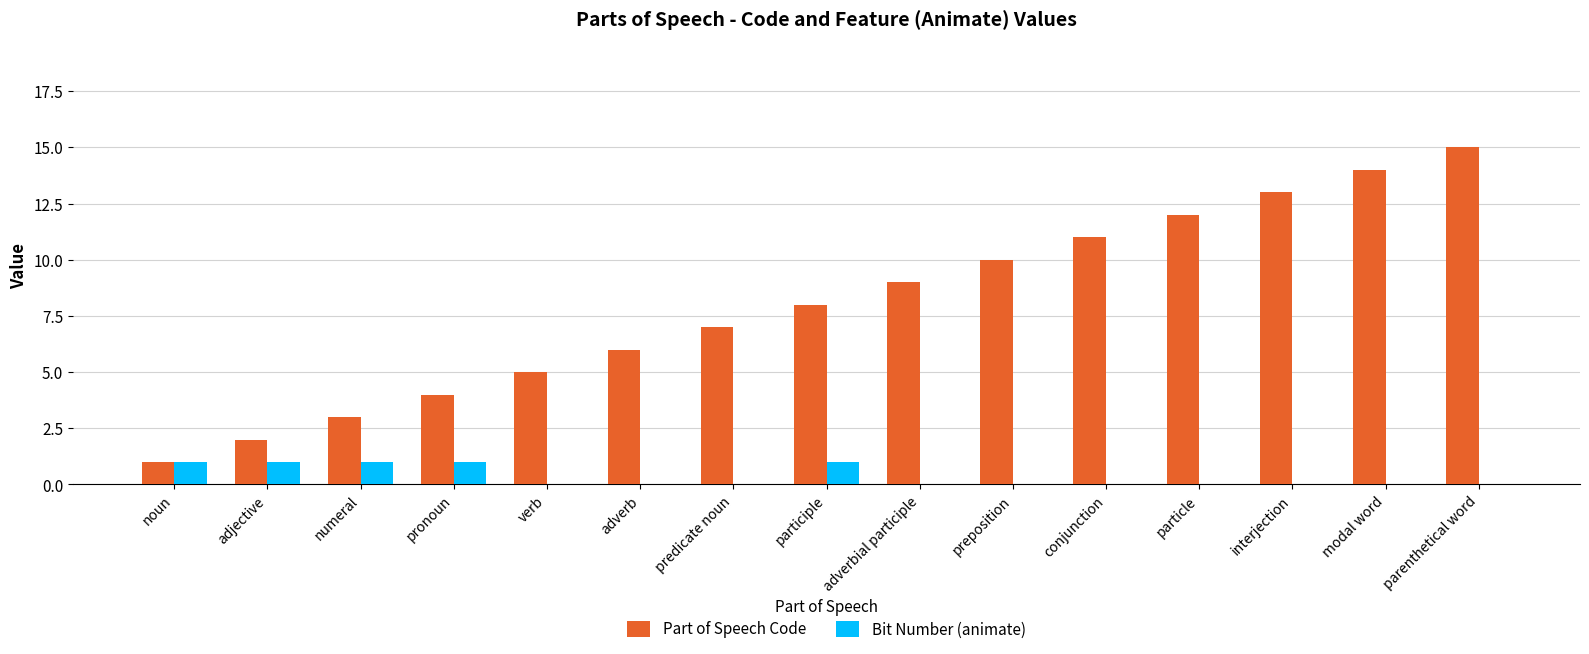

What is the sum of all Bit Number (animate) values?

5